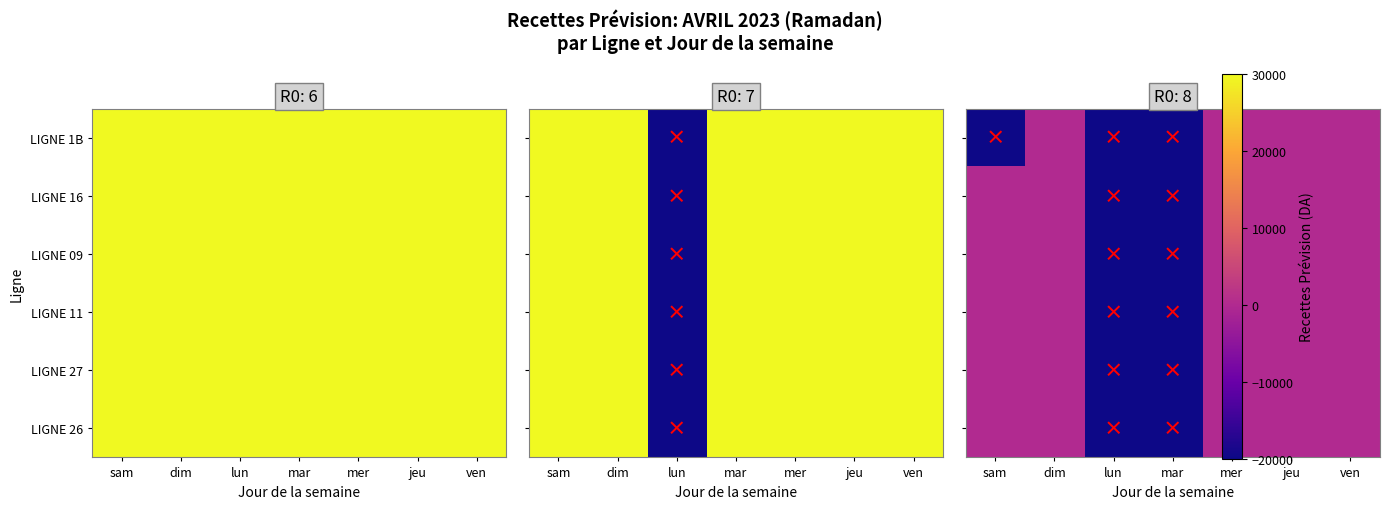

Which label corresponds to the smallest value in the chart?

lun